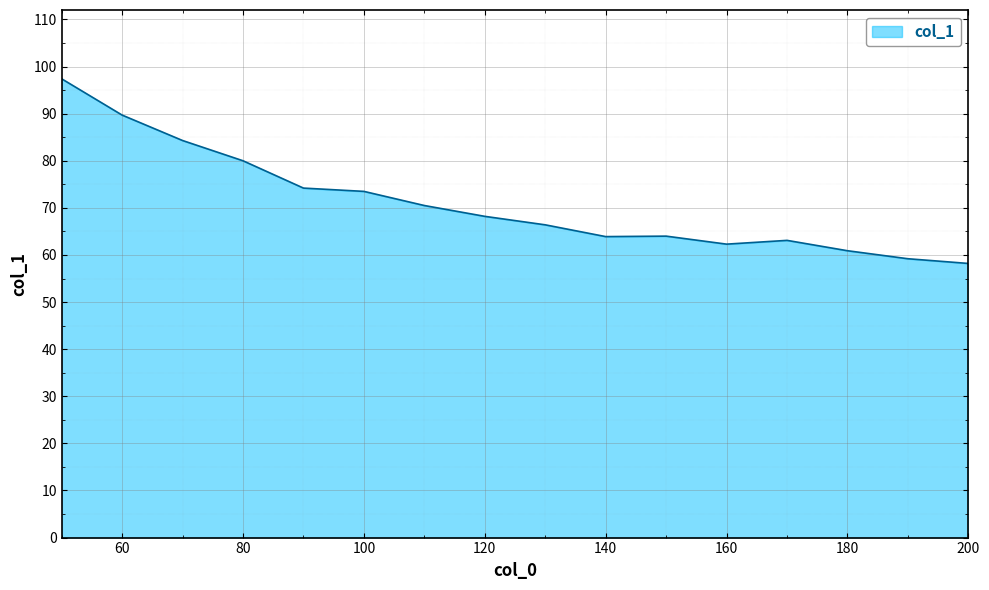

What is the smallest value displayed?

58.2